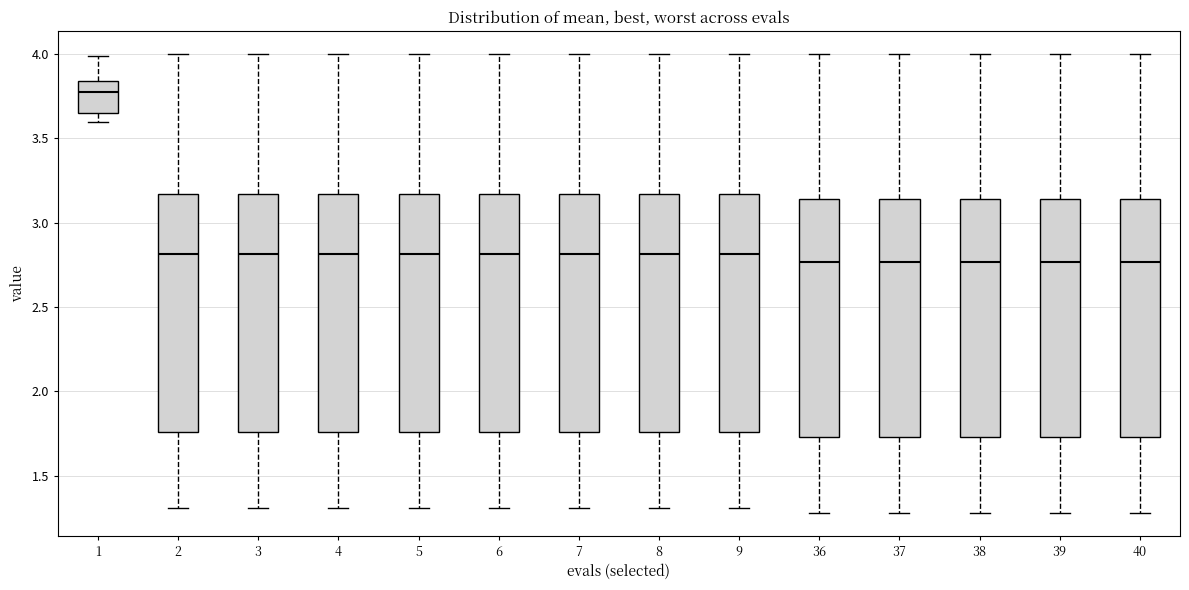

Reading left to right, transcribe this box plot: for each box, give where its median line is, the range the box spans, and where its two whiskers end, as read against the y-axis. The values are not printed on the chart, so give them approximately, as read against the axis.

1: median 3.80, box 3.65 to 3.85, whiskers 3.60 to 4.00
2: median 2.80, box 1.75 to 3.15, whiskers 1.30 to 4.00
3: median 2.80, box 1.75 to 3.15, whiskers 1.30 to 4.00
4: median 2.80, box 1.75 to 3.15, whiskers 1.30 to 4.00
5: median 2.80, box 1.75 to 3.15, whiskers 1.30 to 4.00
6: median 2.80, box 1.75 to 3.15, whiskers 1.30 to 4.00
7: median 2.80, box 1.75 to 3.15, whiskers 1.30 to 4.00
8: median 2.80, box 1.75 to 3.15, whiskers 1.30 to 4.00
9: median 2.80, box 1.75 to 3.15, whiskers 1.30 to 4.00
36: median 2.75, box 1.75 to 3.15, whiskers 1.30 to 4.00
37: median 2.75, box 1.75 to 3.15, whiskers 1.30 to 4.00
38: median 2.75, box 1.75 to 3.15, whiskers 1.30 to 4.00
39: median 2.75, box 1.75 to 3.15, whiskers 1.30 to 4.00
40: median 2.75, box 1.75 to 3.15, whiskers 1.30 to 4.00